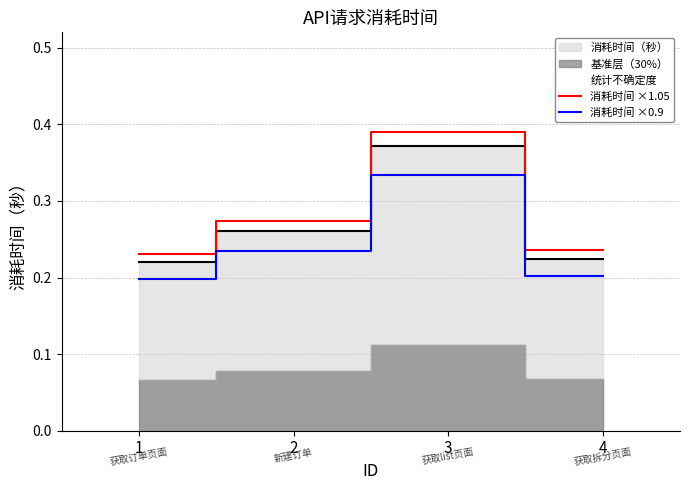

True or false: 消耗时间 ×0.9 and 消耗时间 ×1.05 cross at least once.

False